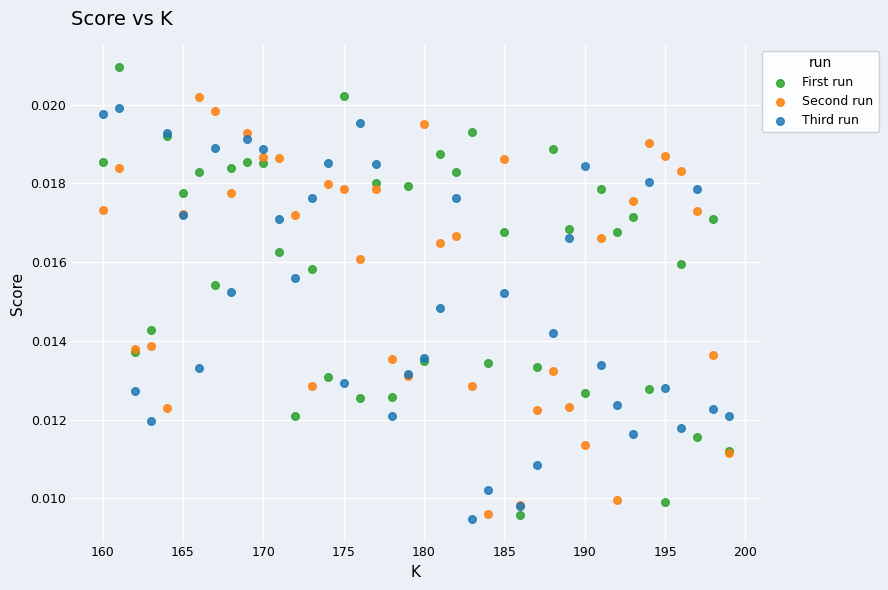

What is the X range (max minus min) for the scatter plot?

39.0